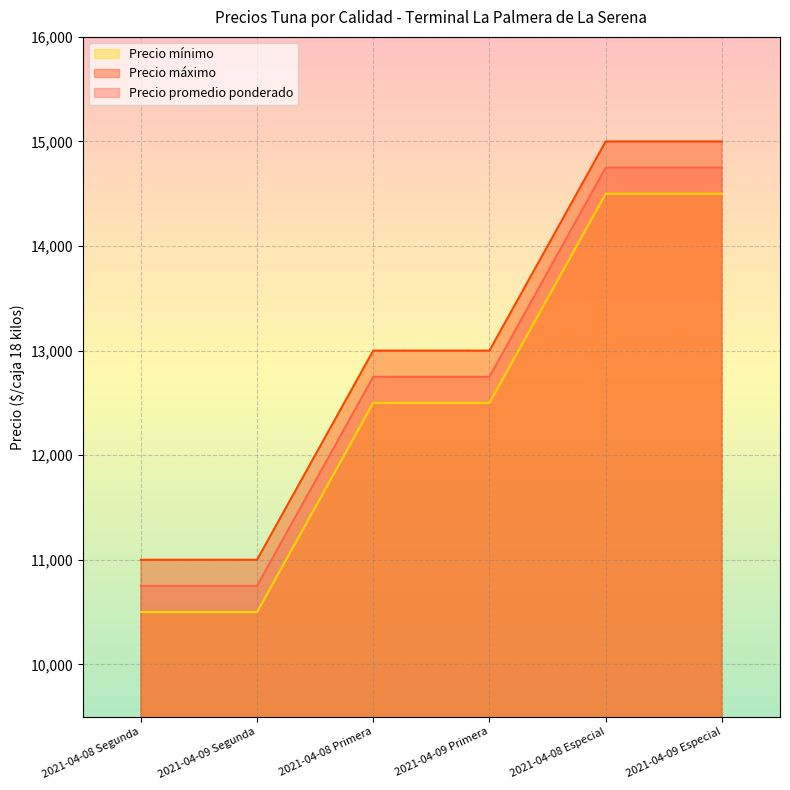

List the series in order of their peak value, highest first.

Precio máximo, Precio promedio ponderado, Precio mínimo